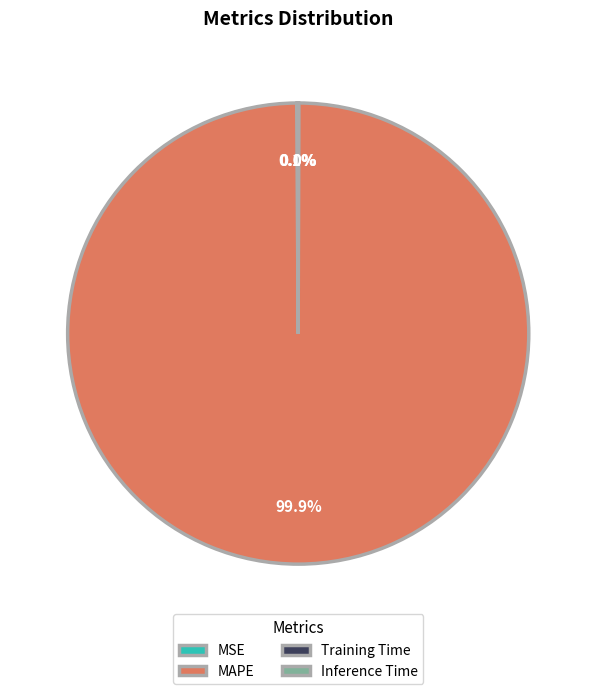

Is there a majority slice in this chart?

Yes